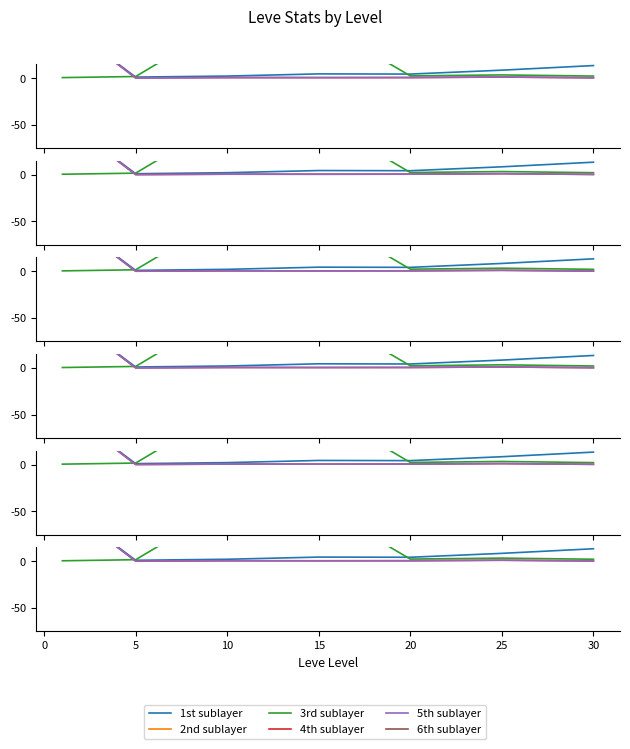

What is the approximate value of 2nd sublayer at 0?

48.9